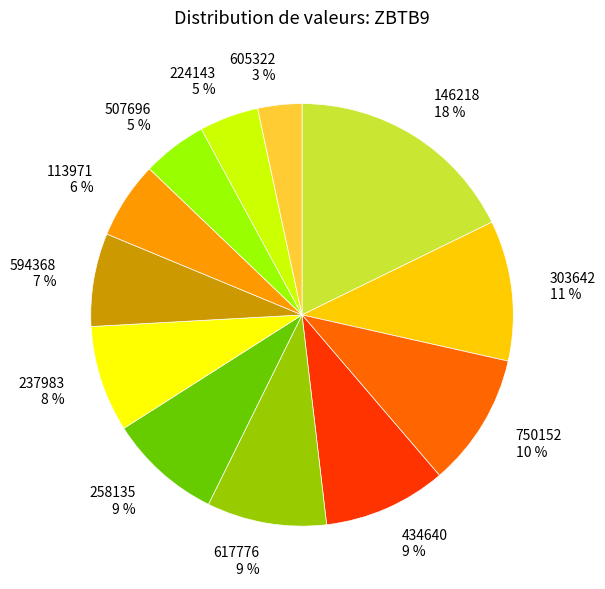

True or false: 434640 accounts for 21% of the total.

False